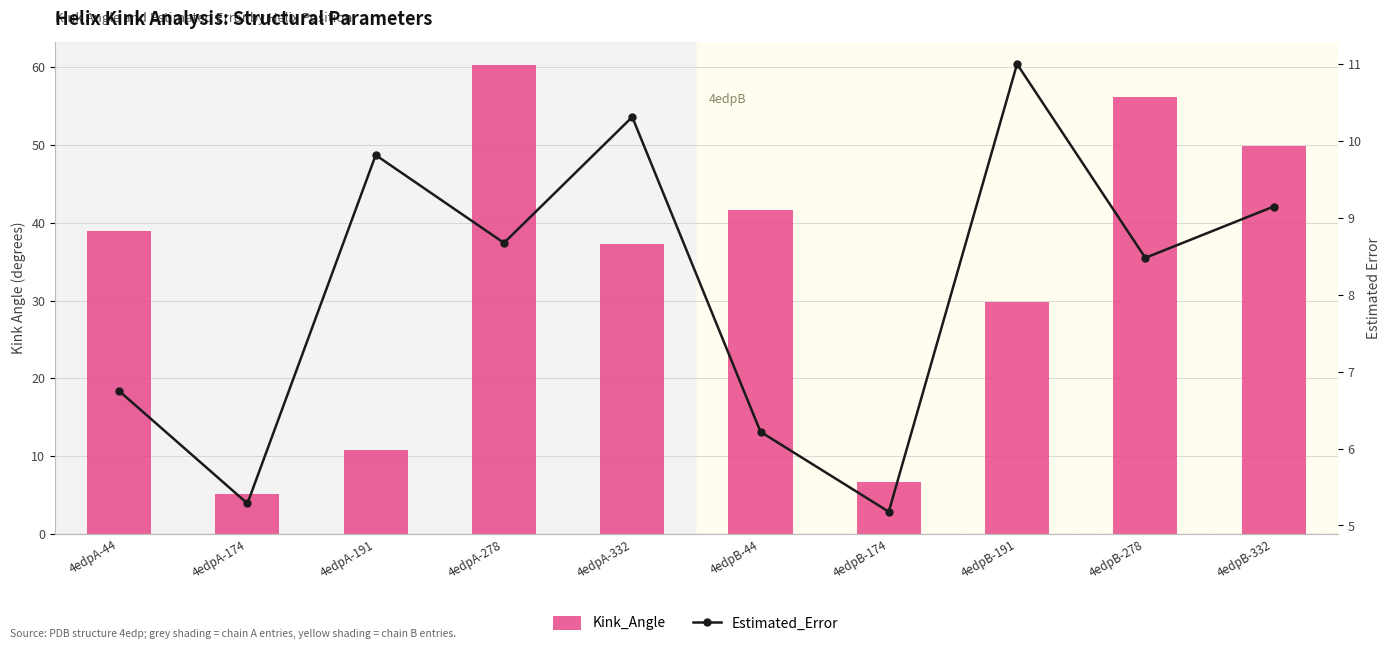

Reading left to right, transcribe all the data shown in this chart.

Kink_Angle: 4edpA-44=38.9	4edpA-174=5.1	4edpA-191=10.8	4edpA-278=60.2	4edpA-332=37.2	4edpB-44=41.7	4edpB-174=6.7	4edpB-191=29.8	4edpB-278=56.1	4edpB-332=49.9
Estimated_Error: 4edpA-44=6.7	4edpA-174=5.3	4edpA-191=9.8	4edpA-278=8.7	4edpA-332=10.3	4edpB-44=6.2	4edpB-174=5.2	4edpB-191=11.0	4edpB-278=8.5	4edpB-332=9.1